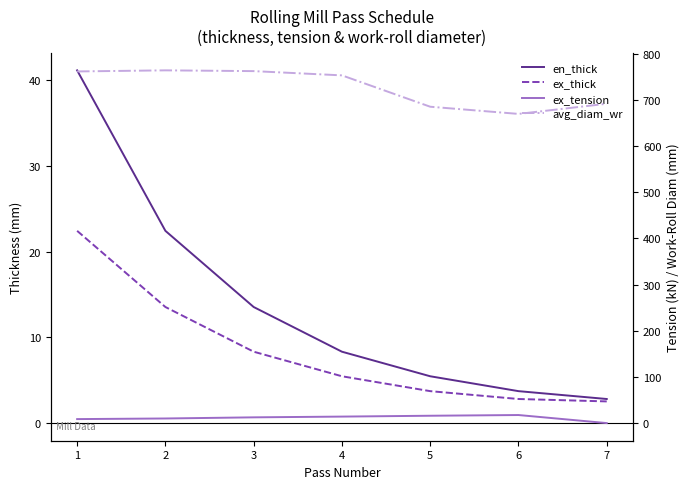

What is the value of the ex_tension point at the 3rd from the left?

12.4